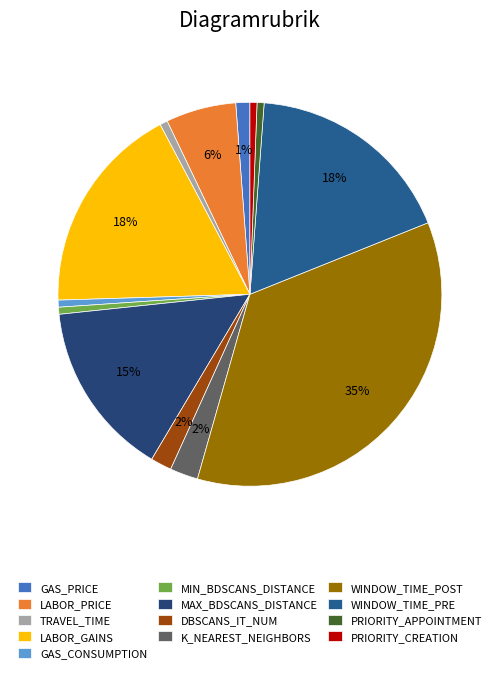

True or false: WINDOW_TIME_PRE accounts for 4% of the total.

False